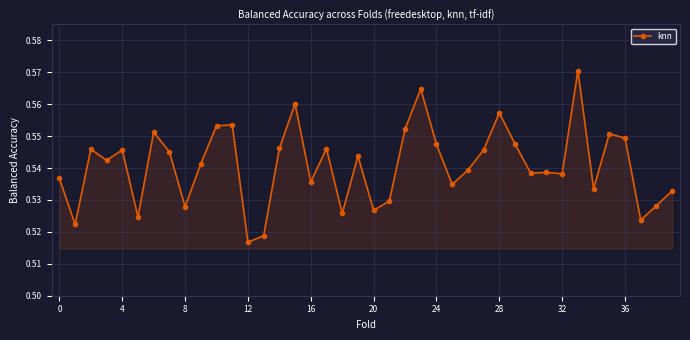

True or false: there are more than 2 points higher than both neighbors.

True